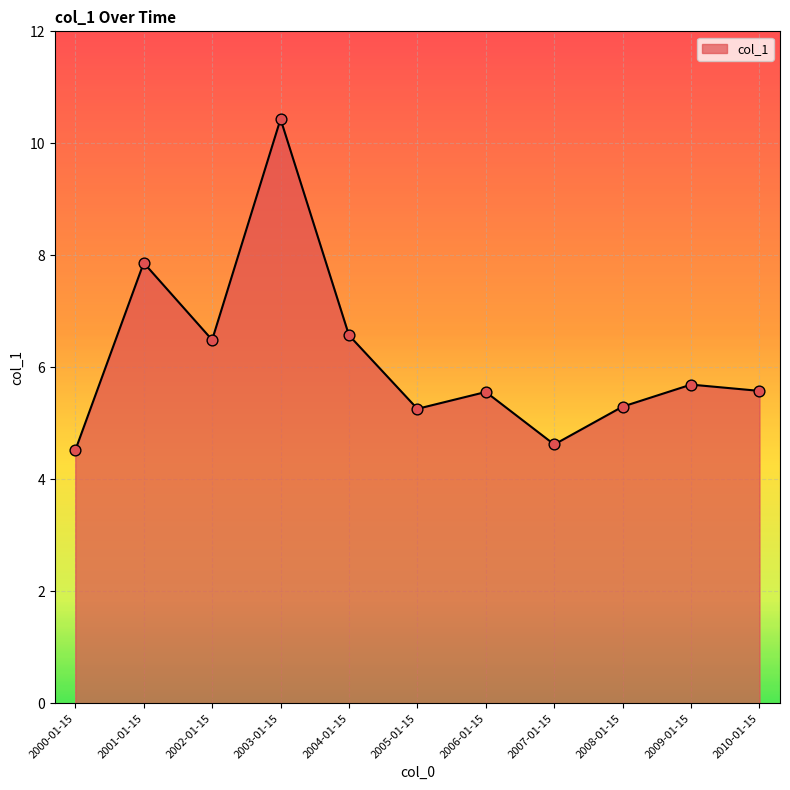

Which has a higher value, 2005-01-15 or 2004-01-15?

2004-01-15